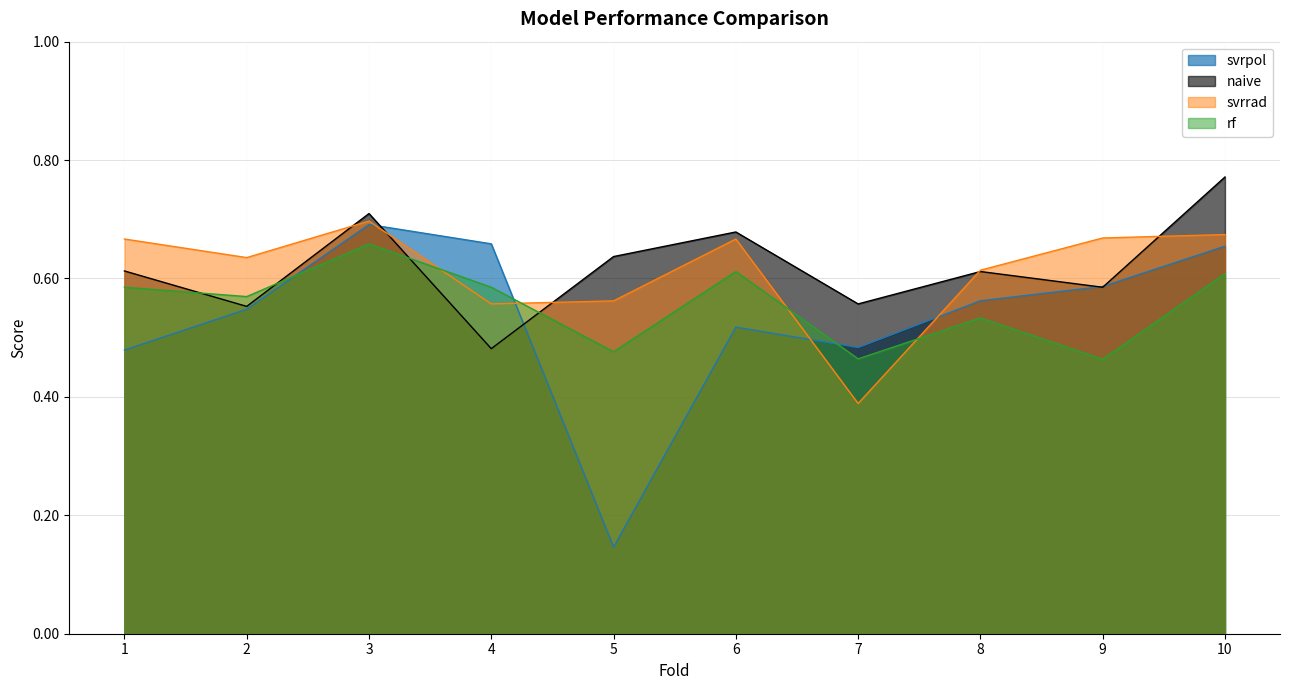

Reading left to right, list all the values displayed in this chart.

svrpol: 1=0.5	2=0.5	3=0.7	4=0.7	5=0.1	6=0.5	7=0.5	8=0.6	9=0.6	10=0.7
naive: 1=0.6	2=0.6	3=0.7	4=0.5	5=0.6	6=0.7	7=0.6	8=0.6	9=0.6	10=0.8
svrrad: 1=0.7	2=0.6	3=0.7	4=0.6	5=0.6	6=0.7	7=0.4	8=0.6	9=0.7	10=0.7
rf: 1=0.6	2=0.6	3=0.7	4=0.6	5=0.5	6=0.6	7=0.5	8=0.5	9=0.5	10=0.6